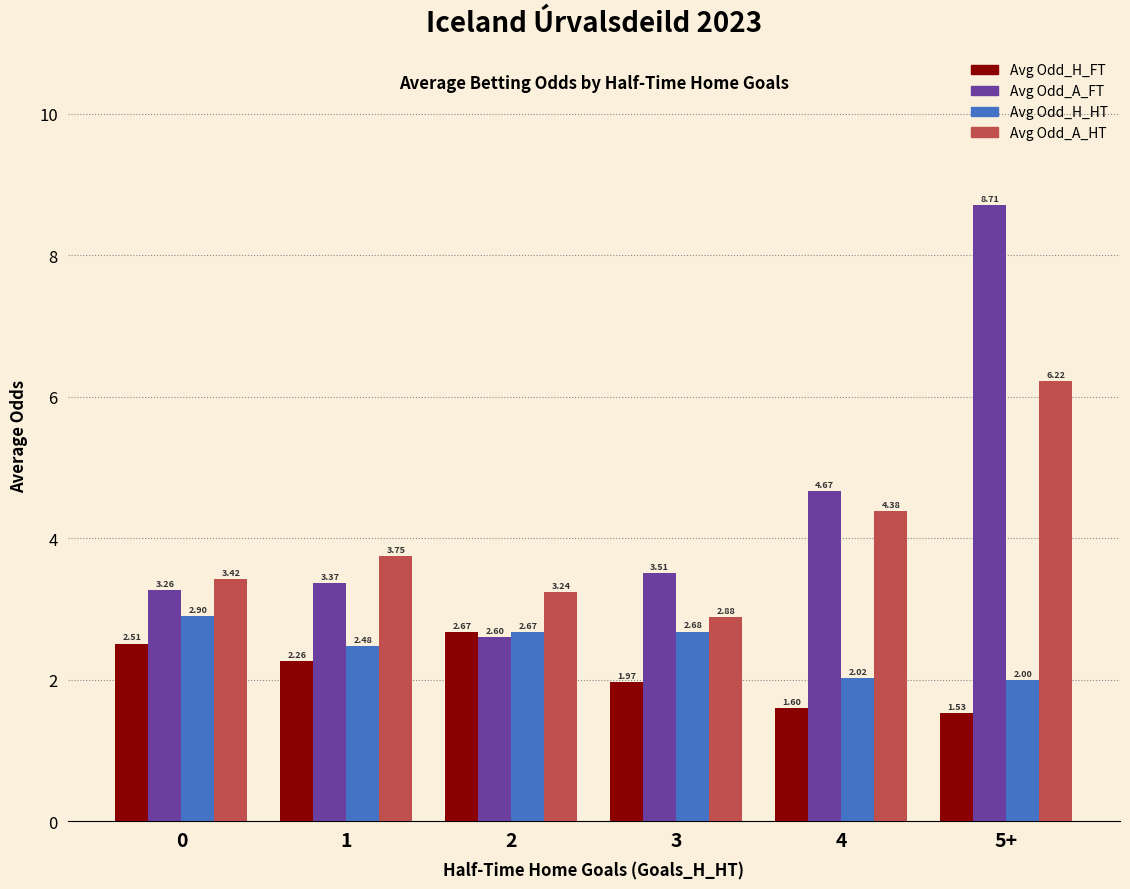

What is the difference between the highest and lowest values at 2?

0.6